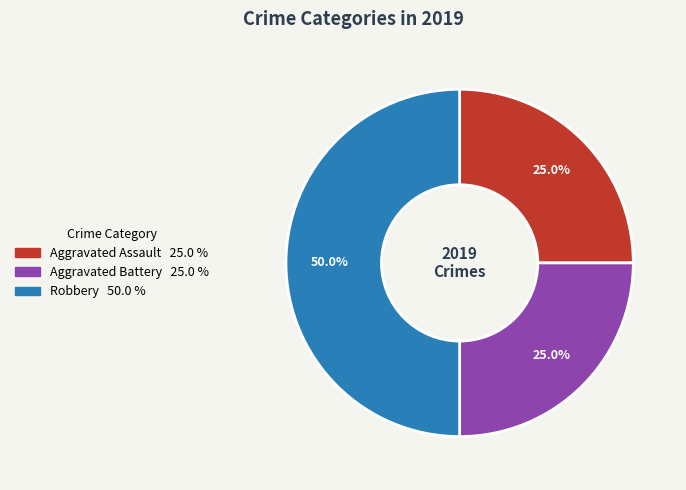

What is the largest slice in the pie chart?

Robbery